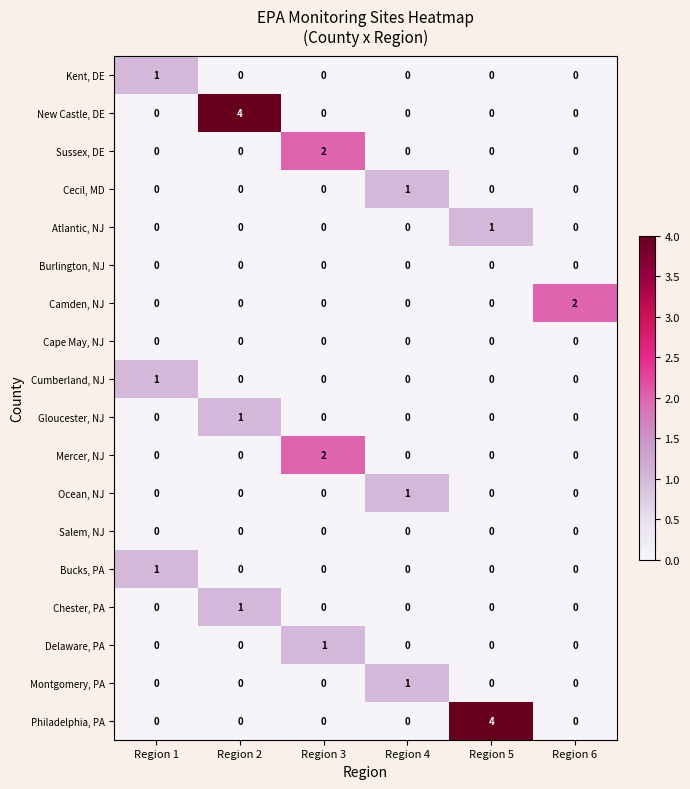

Which category has the highest value in the Sussex, DE series?

Region 3